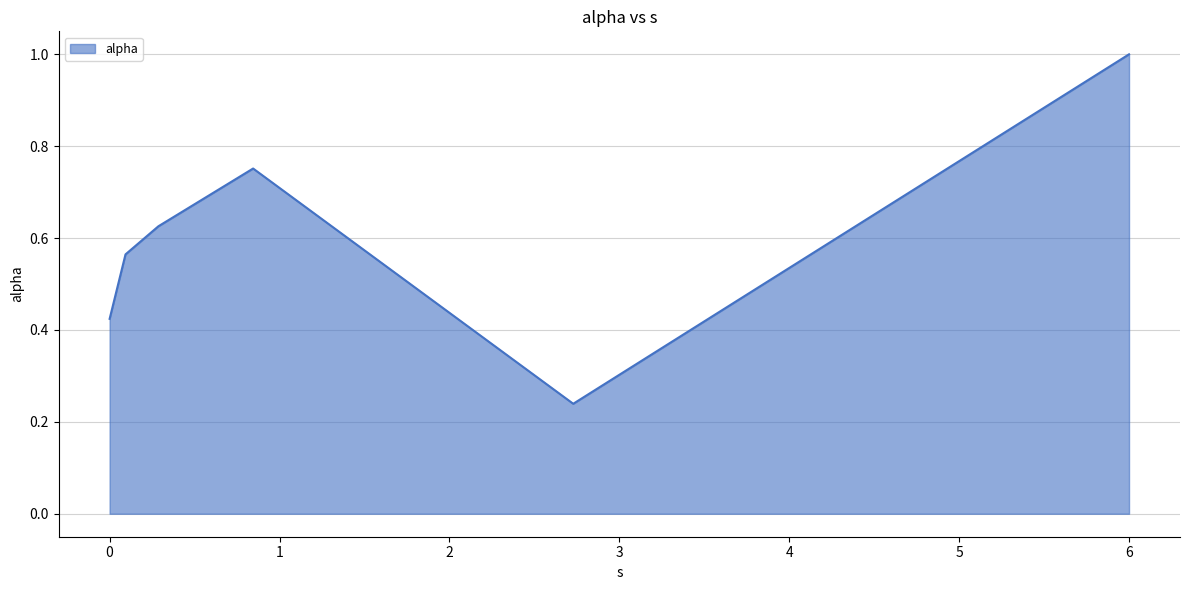

What is the sum of all values?

3.6